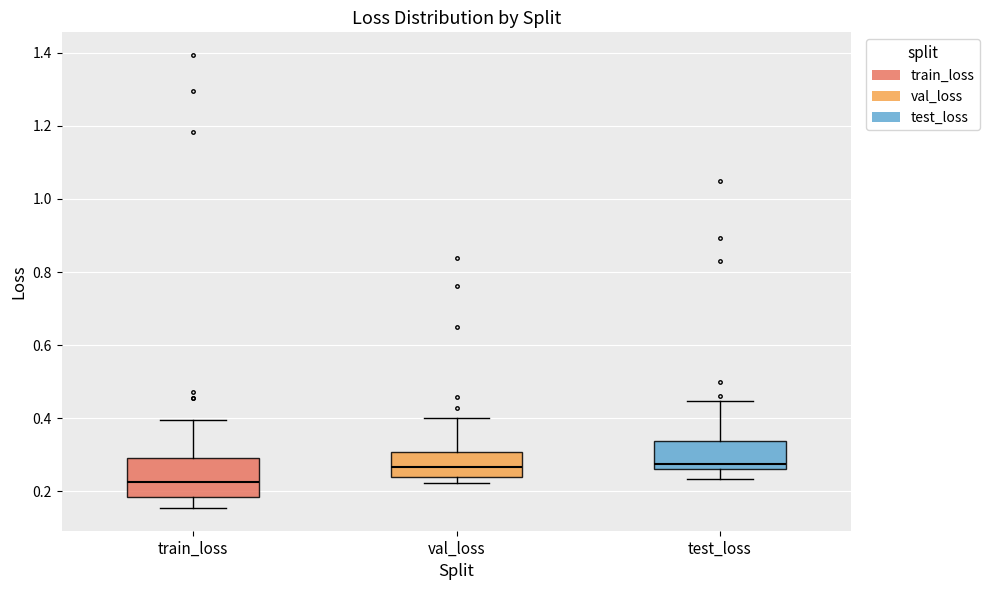

Which box is the tallest, from its lower edge to its upper edge?

train_loss